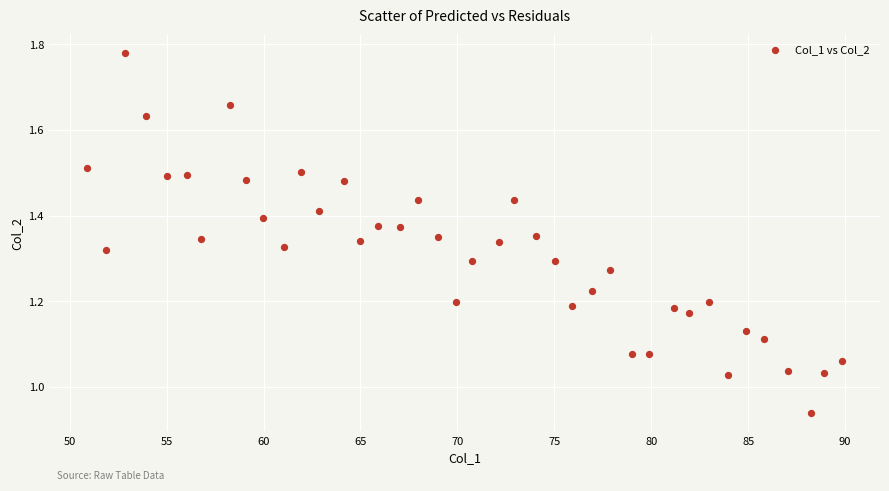

What is the range of X values (max minus min)?

39.0